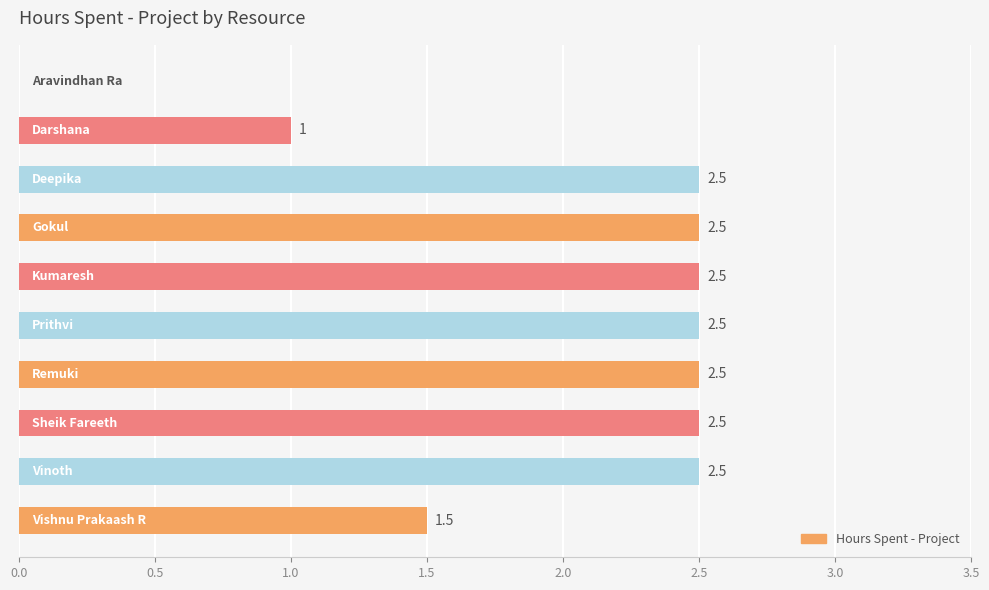

What is the average value?

2.0